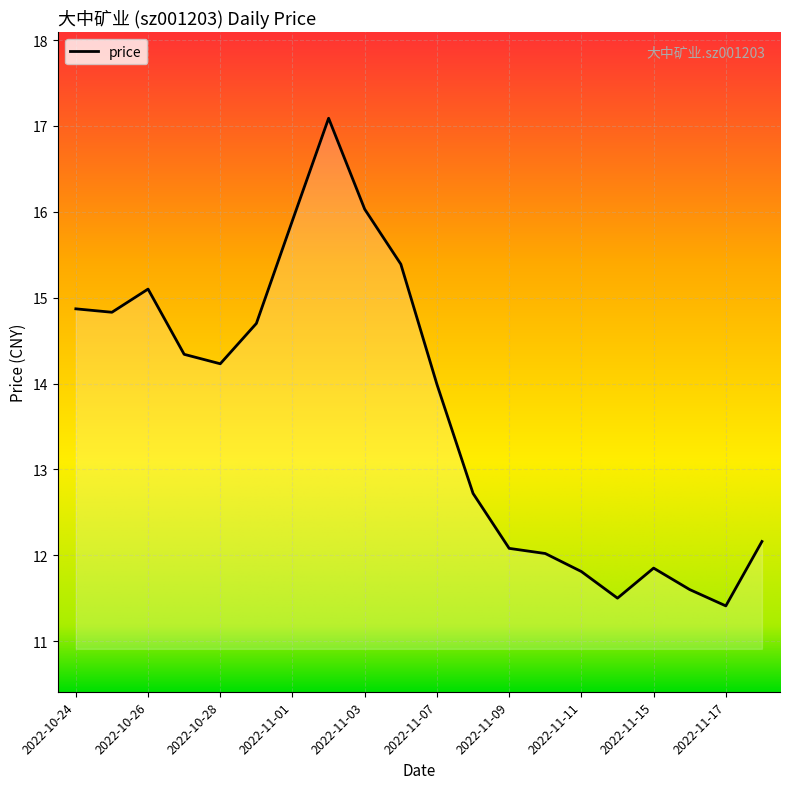

True or false: there are more than 0 points higher than both neighbors.

True